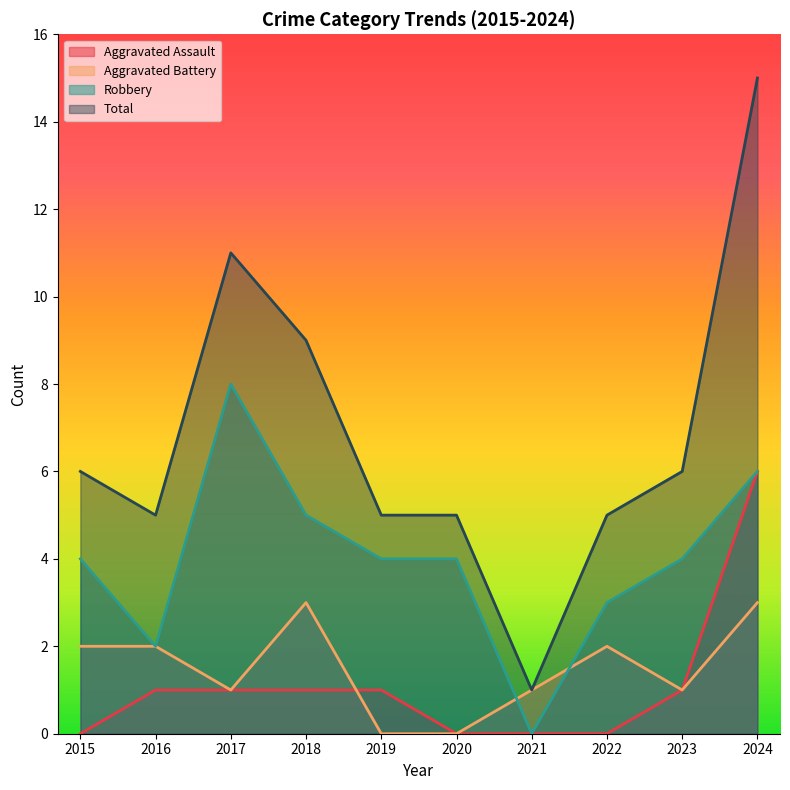

Reading left to right, what are all the values shown in this chart?

Aggravated Assault: 0	1	1	1	1	0	0	0	1	6
Aggravated Battery: 2	2	1	3	0	0	1	2	1	3
Robbery: 4	2	8	5	4	4	0	3	4	6
Total: 6	5	11	9	5	5	1	5	6	15